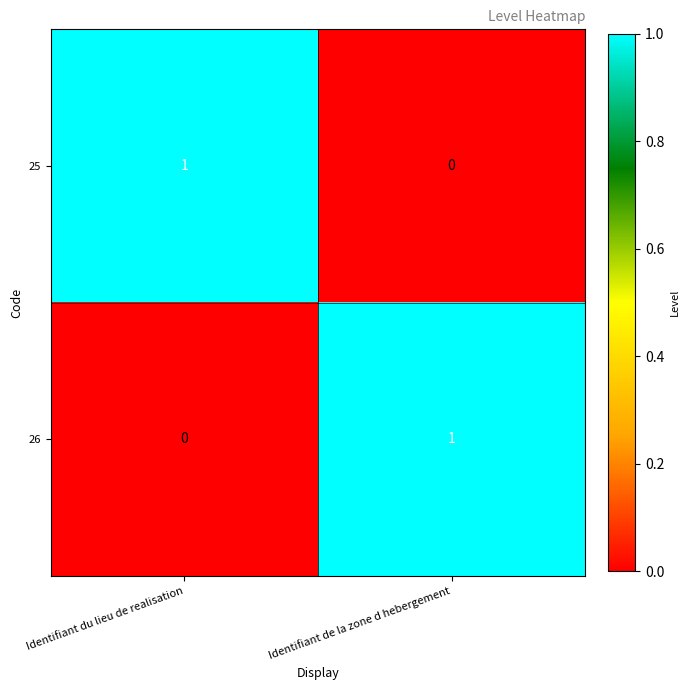

The 25 series shows 1 at Identifiant du lieu de realisation. True or false?

True